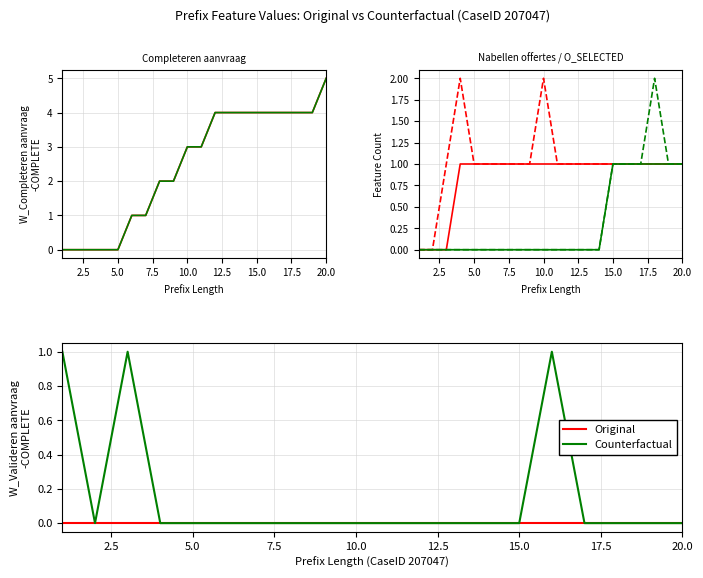

The Nabellen CF series shows 1 at 10.0. True or false?

False